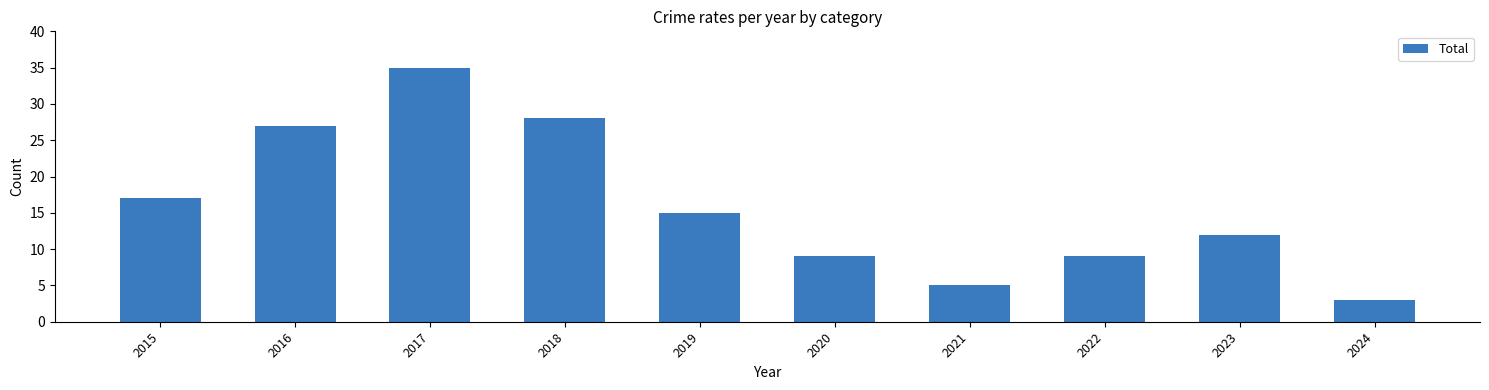

How many bars are there in total?

10